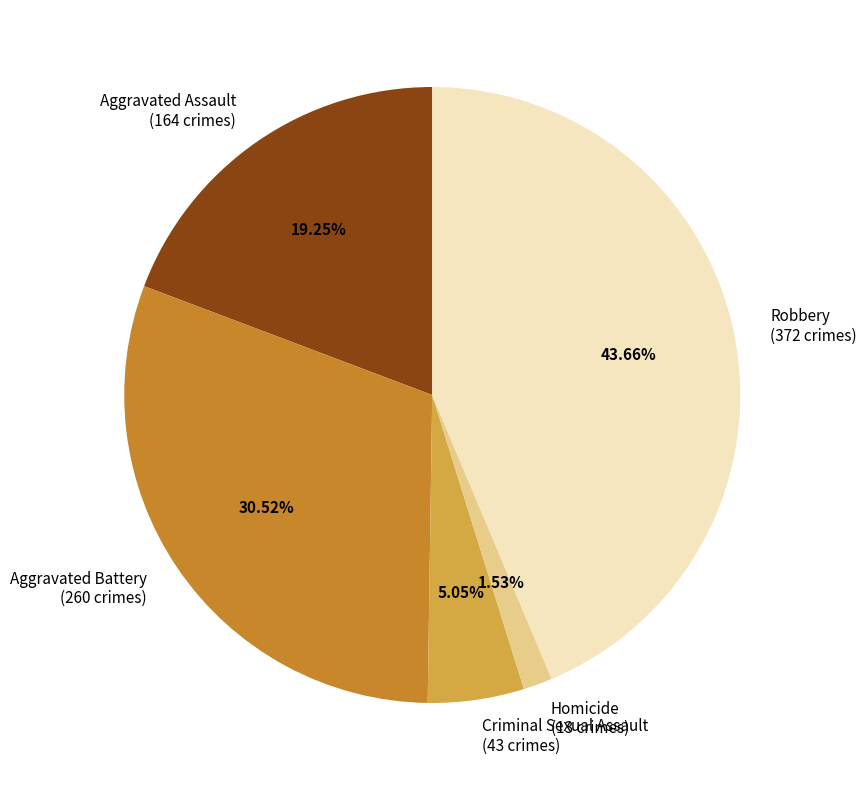

How many slices are in this pie chart?

5